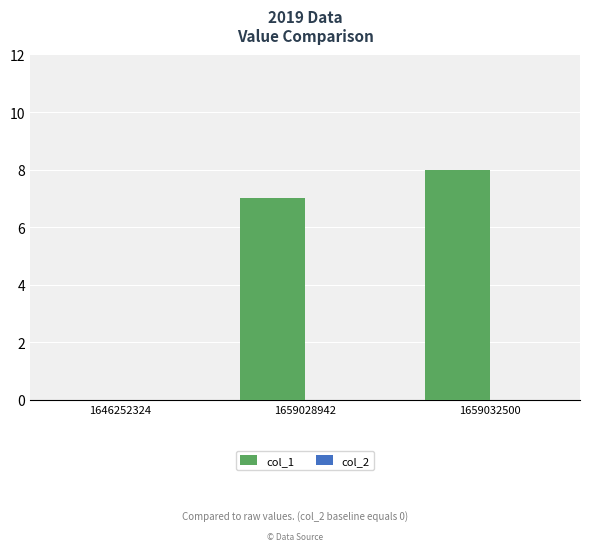

The chart shows a value of 0 at 1646252324. True or false?

True